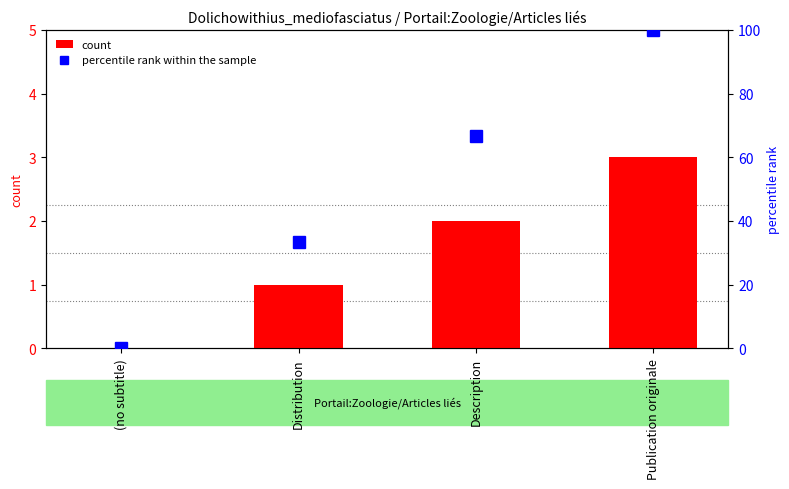

True or false: count has a value of 1.0 at Distribution.

True